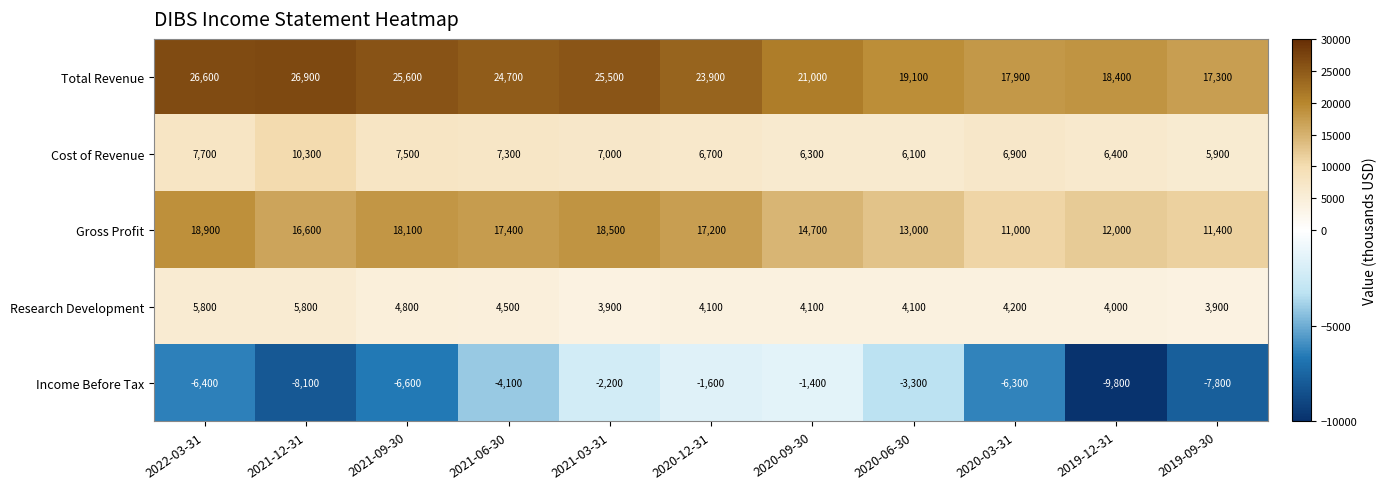

At how many categories does at least one series exceed 25336?

4